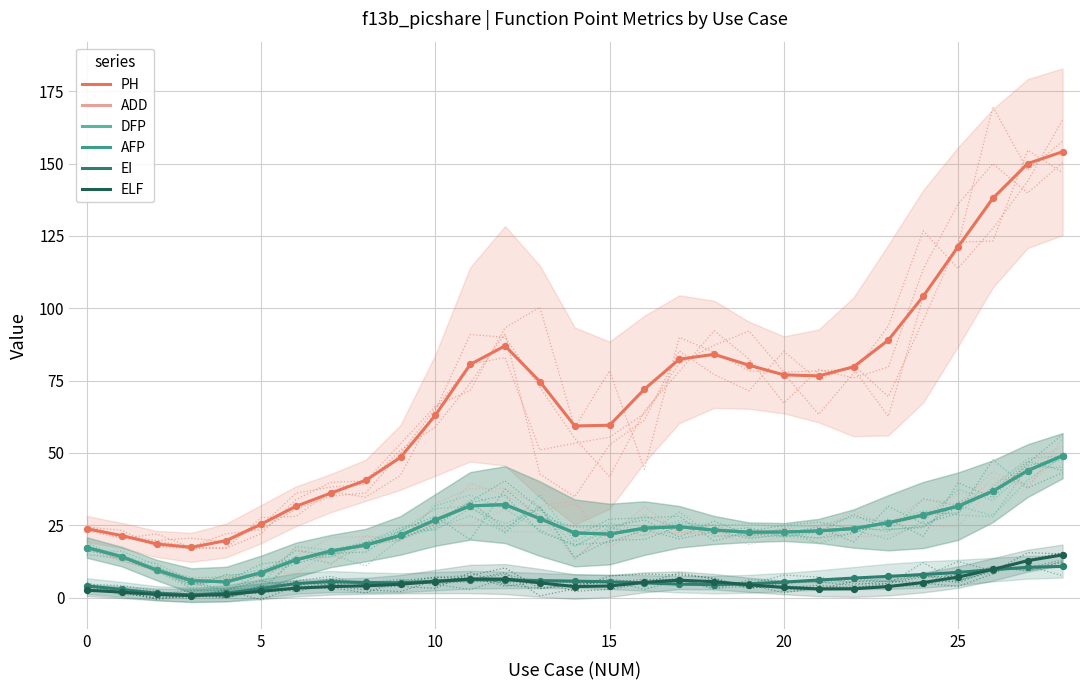

What are all the series names shown in the legend?

PH, ADD, DFP, AFP, EI, ELF